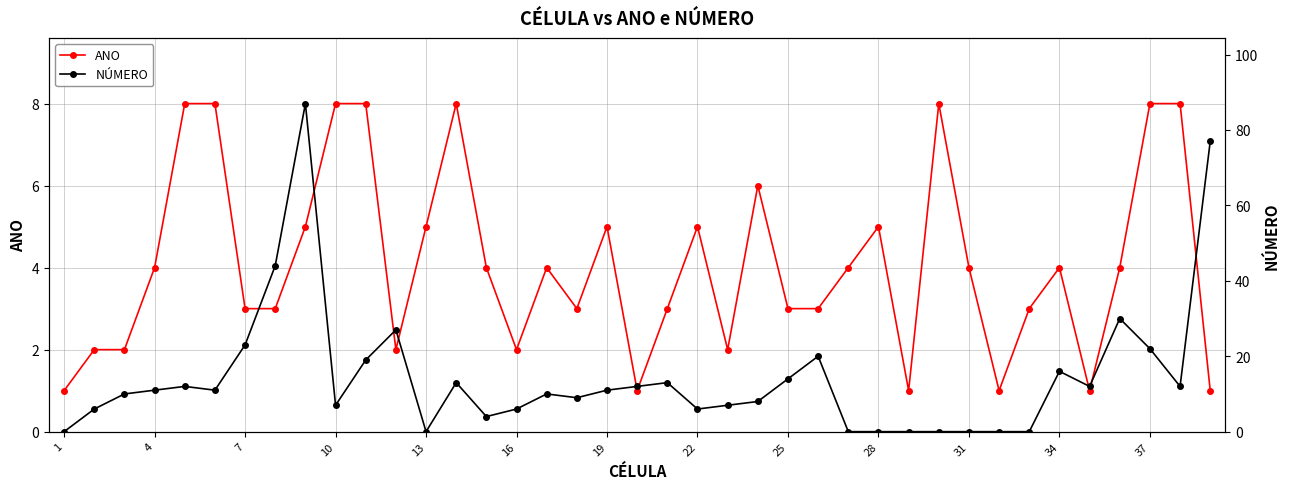

Which label corresponds to the smallest value in the chart?

1